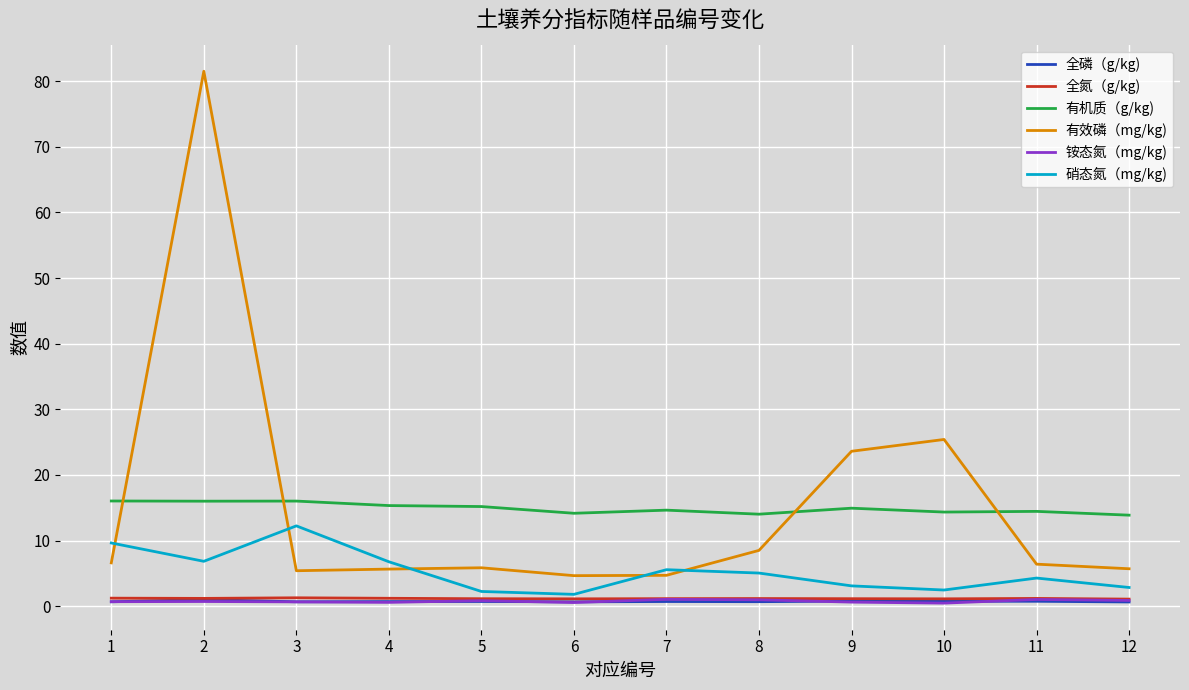

The 有机质（g/kg) series shows 15.2 at 5. True or false?

True